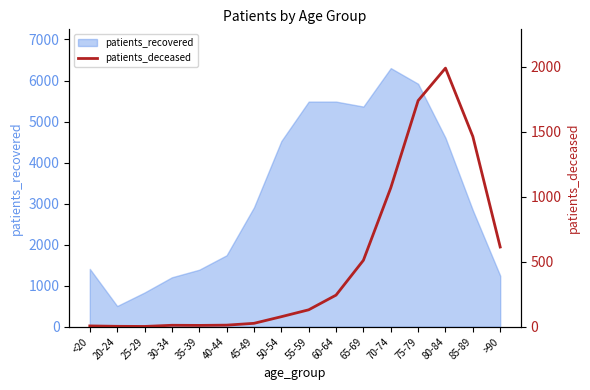

Which category has the lowest value in the patients_recovered series?

20-24